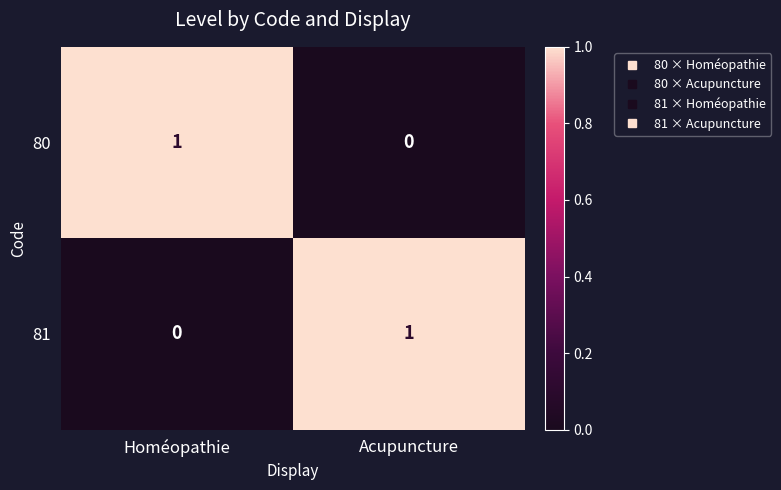

Count the number of categories in the chart.

2